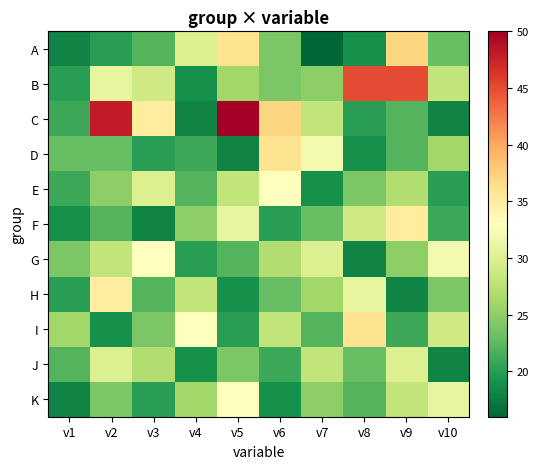

Reading left to right, extract all data points from this chart.

A: v1=18	v2=20	v3=22	v4=30	v5=36	v6=24	v7=16	v8=19	v9=37	v10=23
B: v1=20	v2=31	v3=29	v4=19	v5=26	v6=24	v7=25	v8=45	v9=45	v10=28
C: v1=21	v2=48	v3=35	v4=18	v5=50	v6=37	v7=28	v8=20	v9=22	v10=18
D: v1=23	v2=23	v3=20	v4=21	v5=18	v6=36	v7=32	v8=19	v9=22	v10=26
E: v1=21	v2=25	v3=30	v4=22	v5=28	v6=33	v7=19	v8=24	v9=27	v10=20
F: v1=19	v2=22	v3=18	v4=25	v5=31	v6=20	v7=23	v8=29	v9=35	v10=21
G: v1=24	v2=28	v3=33	v4=20	v5=22	v6=27	v7=30	v8=18	v9=25	v10=32
H: v1=20	v2=35	v3=22	v4=28	v5=19	v6=23	v7=26	v8=31	v9=18	v10=24
I: v1=26	v2=19	v3=24	v4=33	v5=20	v6=28	v7=22	v8=36	v9=21	v10=29
J: v1=22	v2=30	v3=27	v4=19	v5=24	v6=21	v7=28	v8=23	v9=30	v10=18
K: v1=18	v2=24	v3=20	v4=26	v5=33	v6=19	v7=25	v8=22	v9=28	v10=31